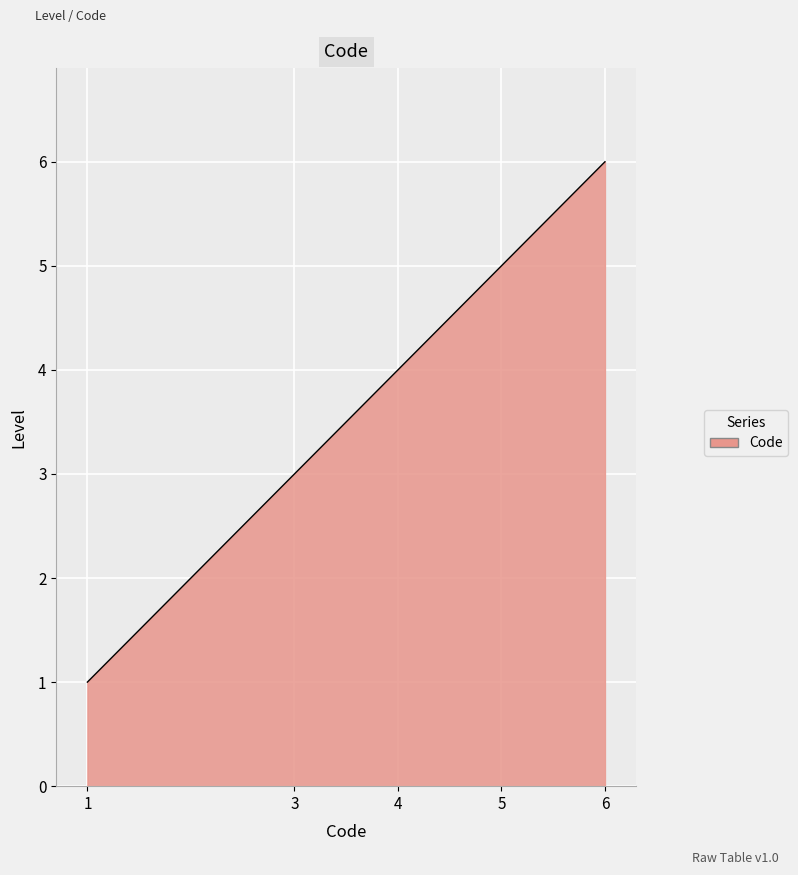

What is the minimum value shown in the chart?

1.0